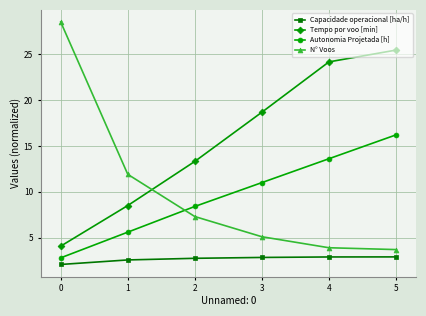

How many data points in N° Voos are less than 7?

3